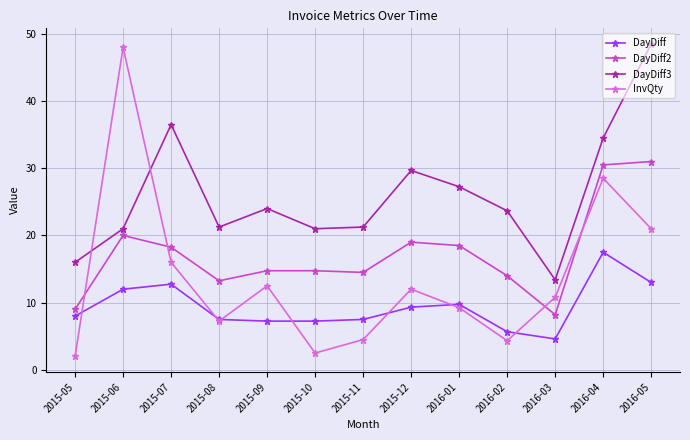

Where is the first local minimum for DayDiff3?

2015-08